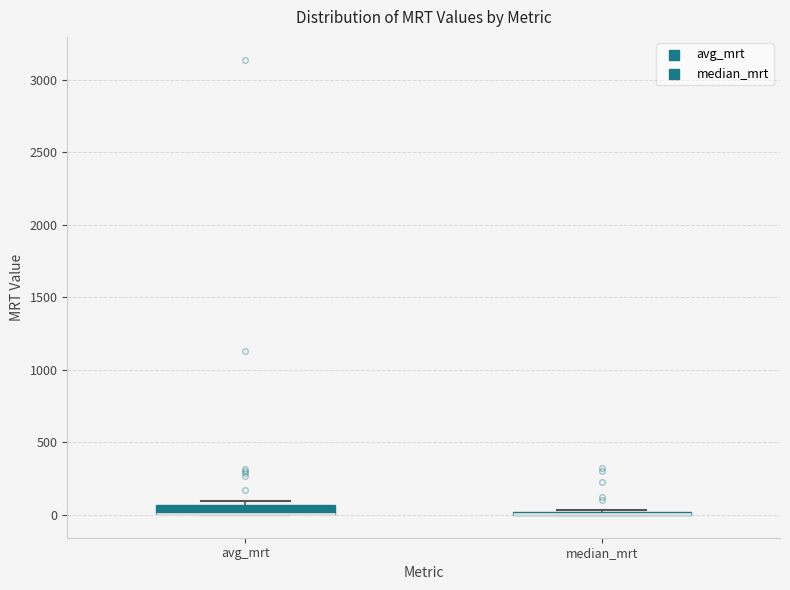

Where is the upper edge of the box for avg_mrt on the y-axis? The values are not printed on the chart, so give them approximately, as read against the axis.

50